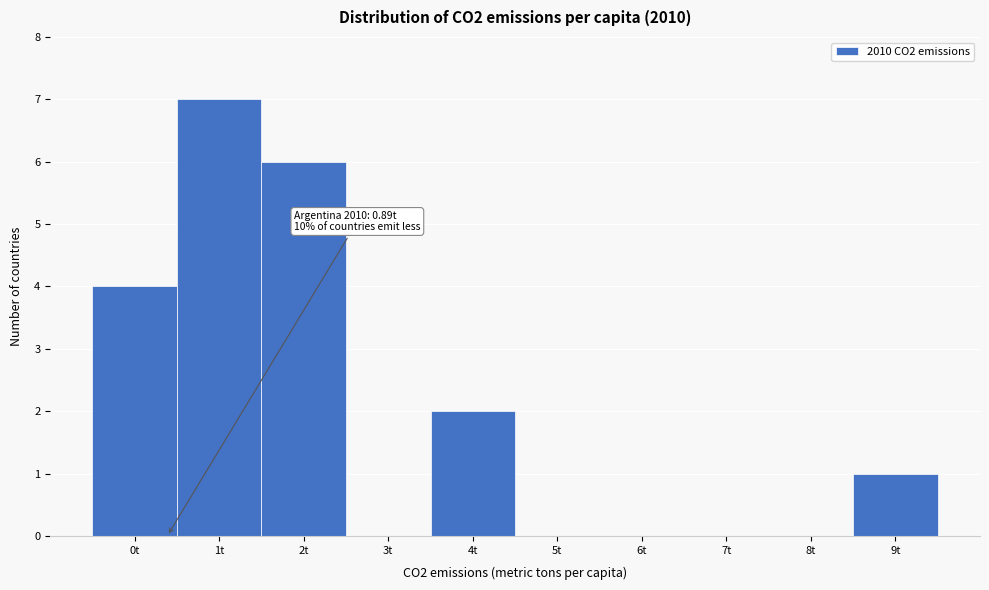

Reading left to right, what are all the values shown in this chart?

0t=4	1t=7	2t=6	3t=0	4t=2	5t=0	6t=0	7t=0	8t=0	9t=1